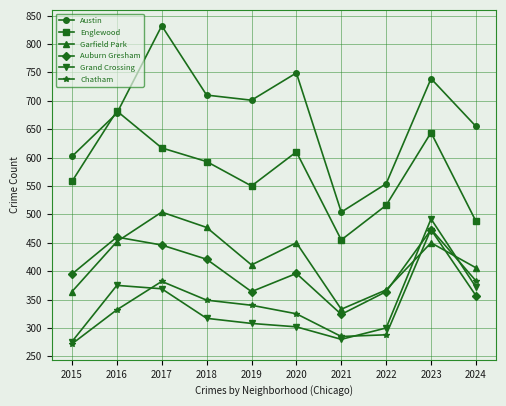

Read the Chatham value at 2016, to the nearest 5.

330